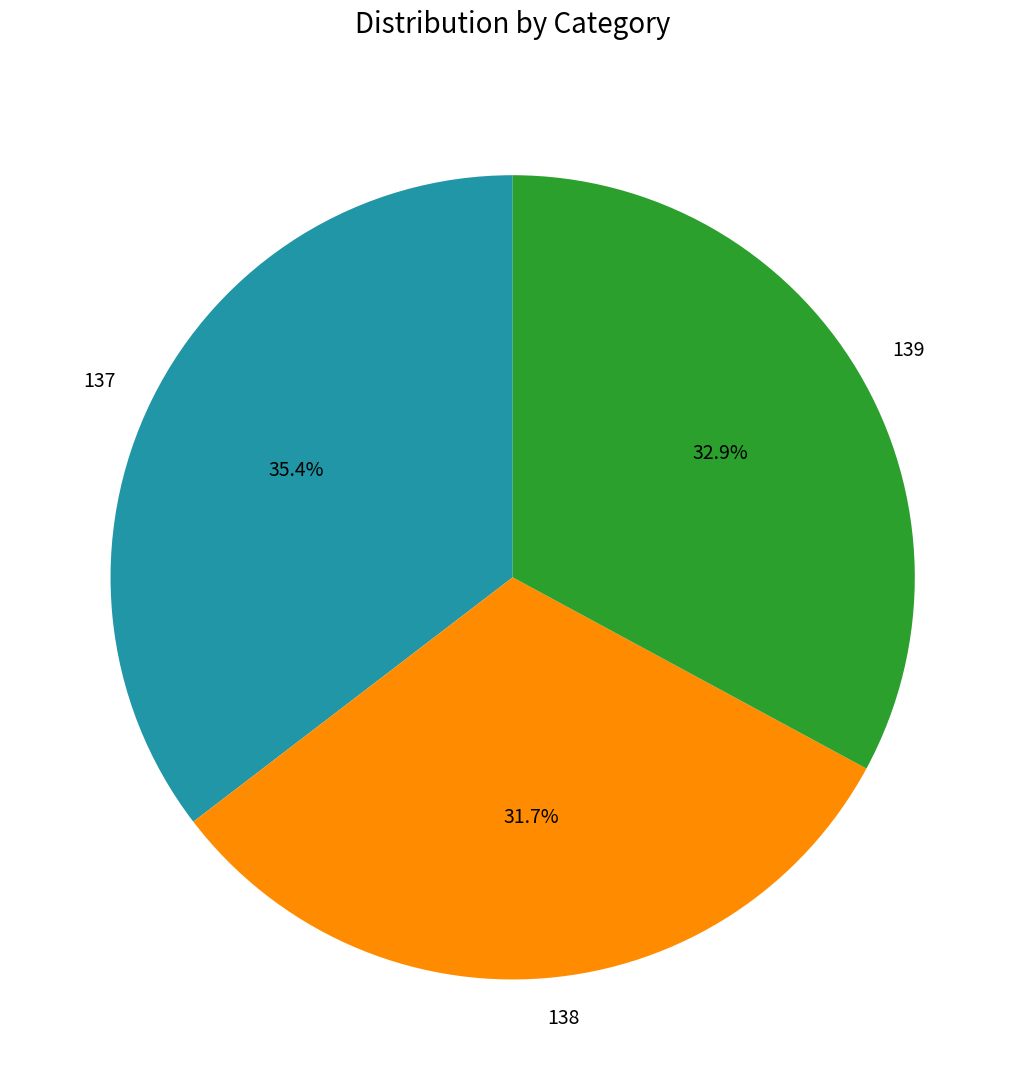

Is there any slice that represents more than half of the pie?

No